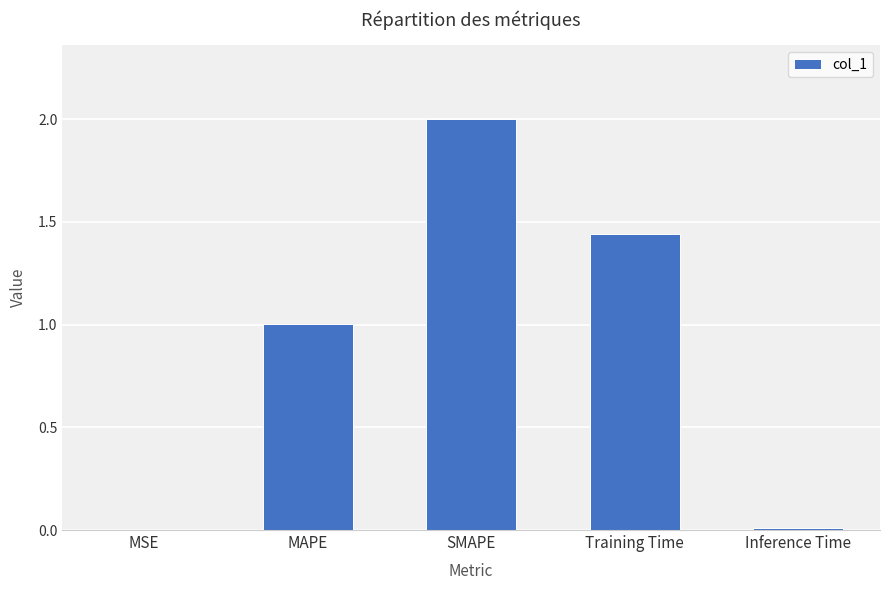

What is the maximum value shown in the chart?

2.0